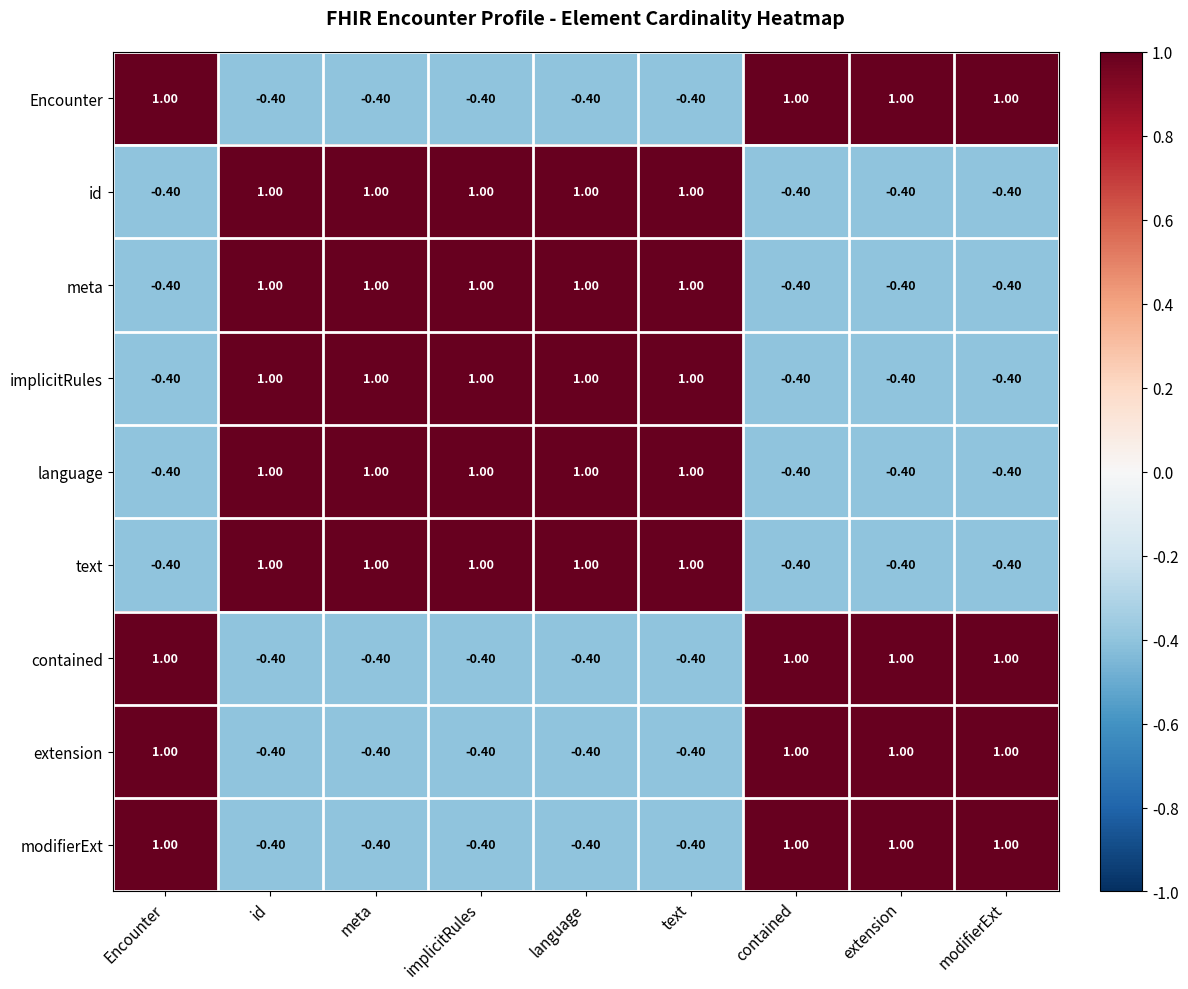

Count the number of data series in this chart.

9